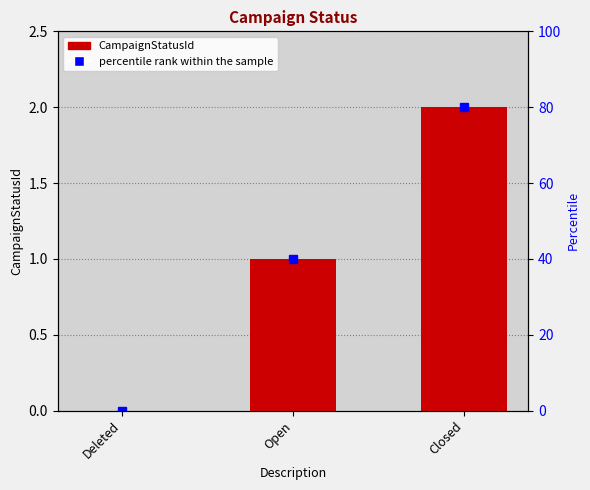

Is it true that the value at Closed is 2?

True